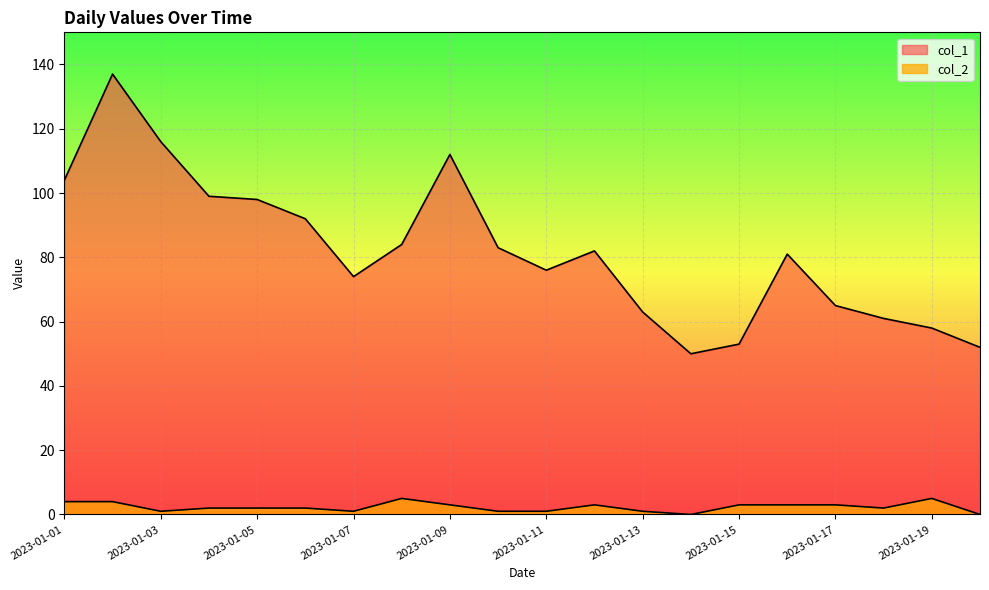

True or false: col_2 and col_1 cross at least once.

False